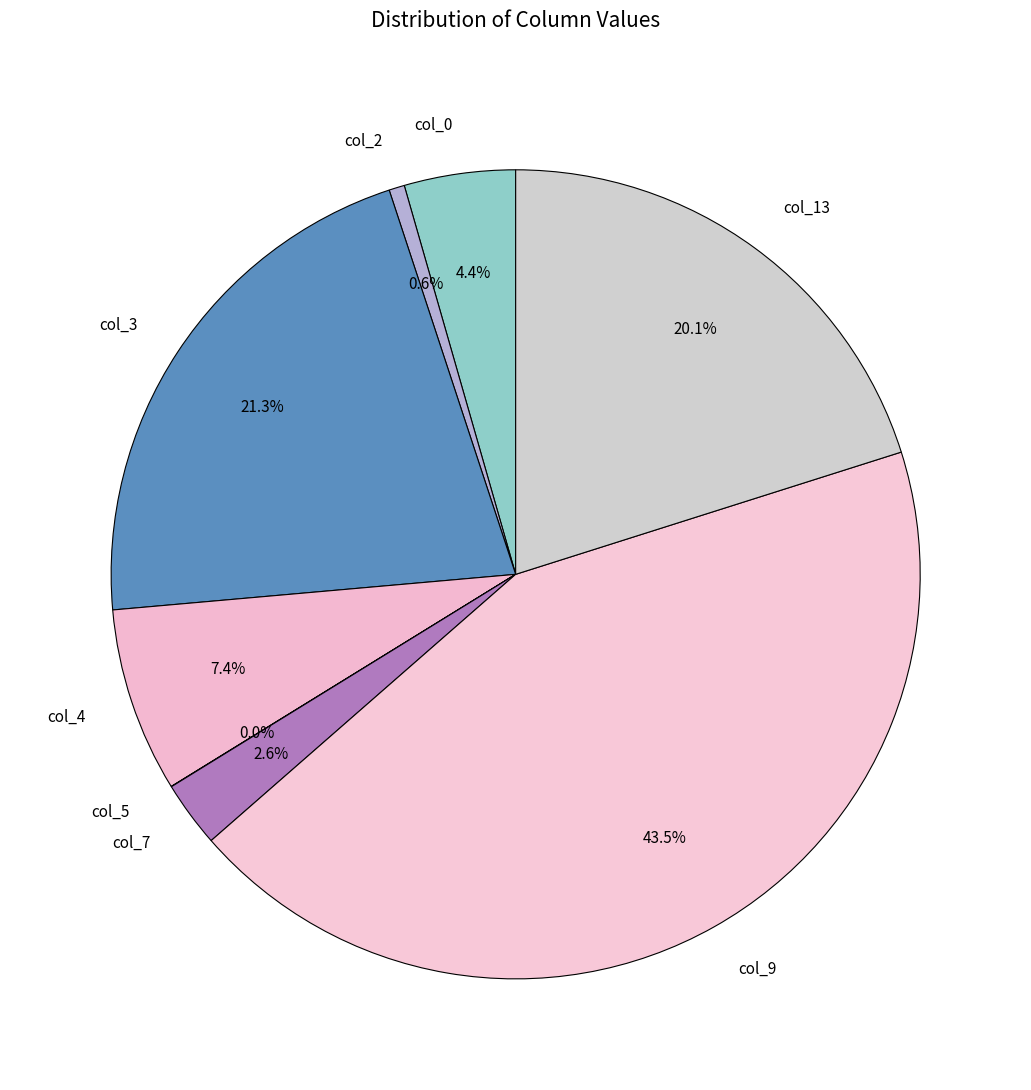

Which category has the biggest portion of the pie?

col_9